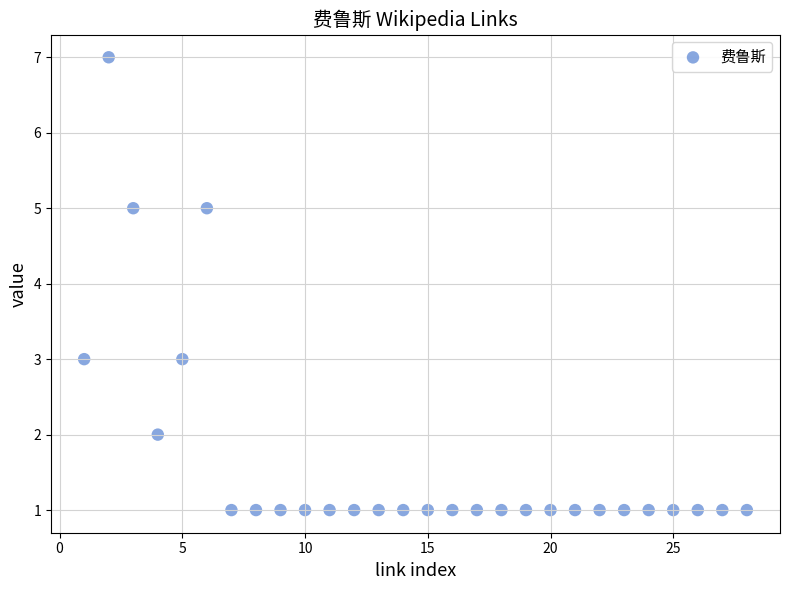

What is the range of X values (max minus min)?

27